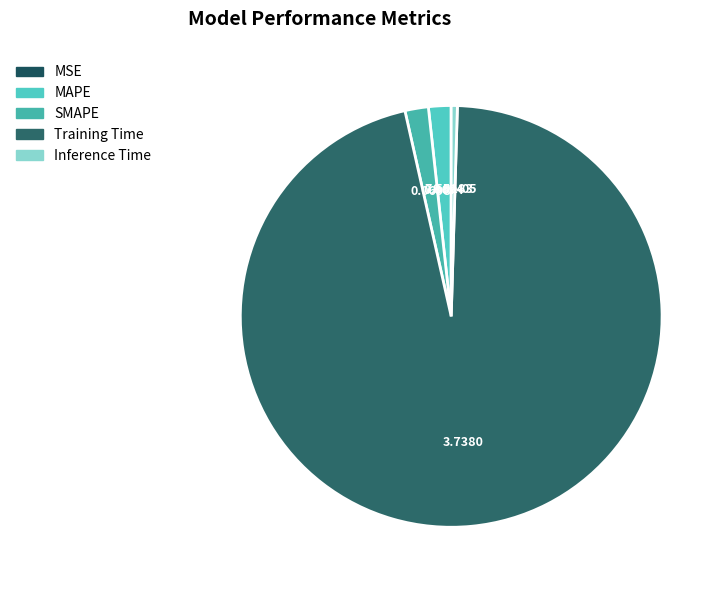

True or false: MAPE accounts for 2% of the total.

True